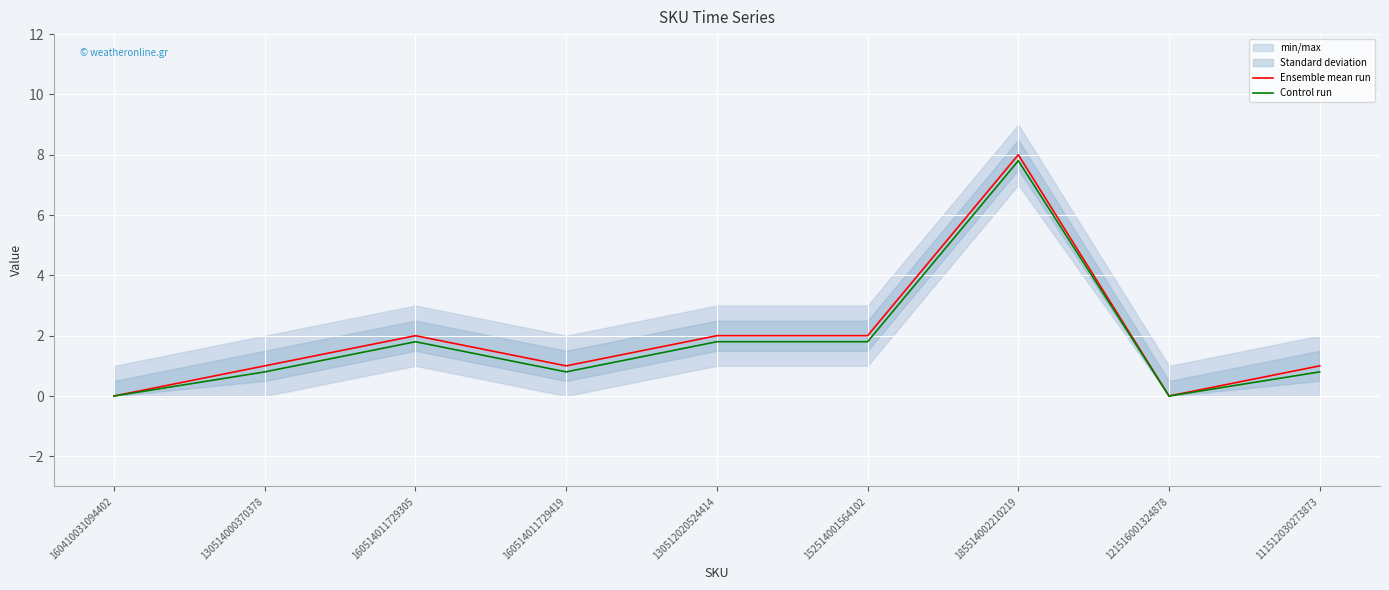

Reading right to left, what are all the values shown in this chart?

Ensemble mean run: 1.0	0.0	8.0	2.0	2.0	1.0	2.0	1.0	0.0
Control run: 0.8	0.0	7.8	1.8	1.8	0.8	1.8	0.8	0.0